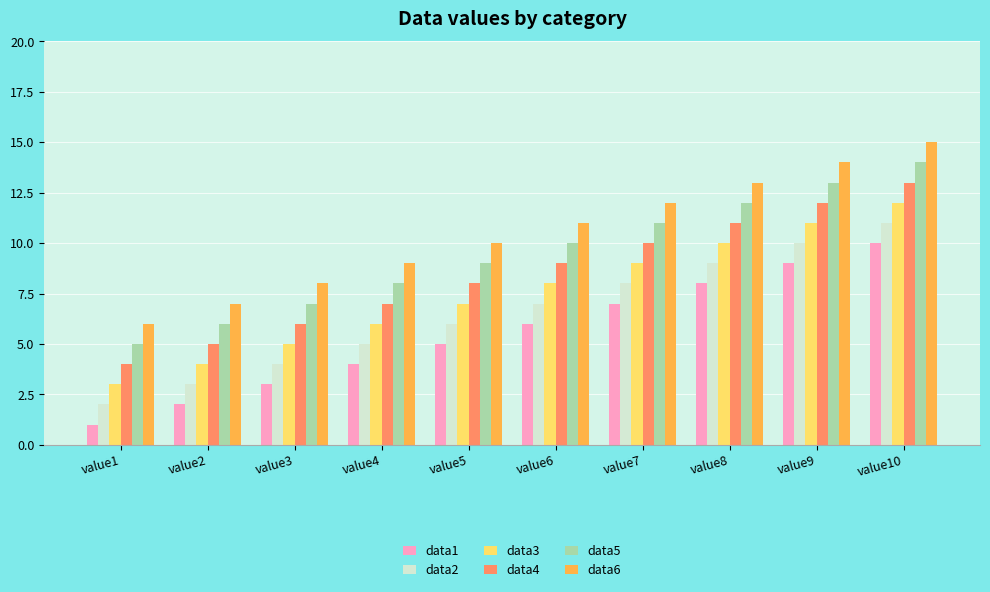

What is the difference between the maximum and second lowest values in the data4 series?

8